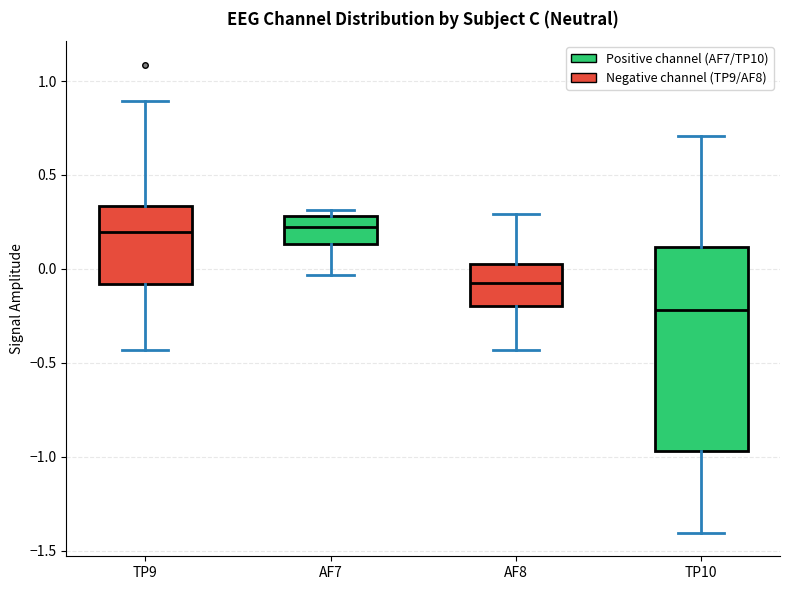

Reading left to right, read every box against the y-axis: the position of its median line, the range the box covers, and the ends of its whiskers. The values are not printed on the chart, so give them approximately, as read against the axis.

TP9: median 0.20, box -0.10 to 0.35, whiskers -0.45 to 0.90
AF7: median 0.20, box 0.15 to 0.30, whiskers -0.05 to 0.30 (just above the box's upper edge)
AF8: median -0.05, box -0.20 to 0.00, whiskers -0.45 to 0.30
TP10: median -0.20, box -0.95 to 0.10, whiskers -1.40 to 0.70